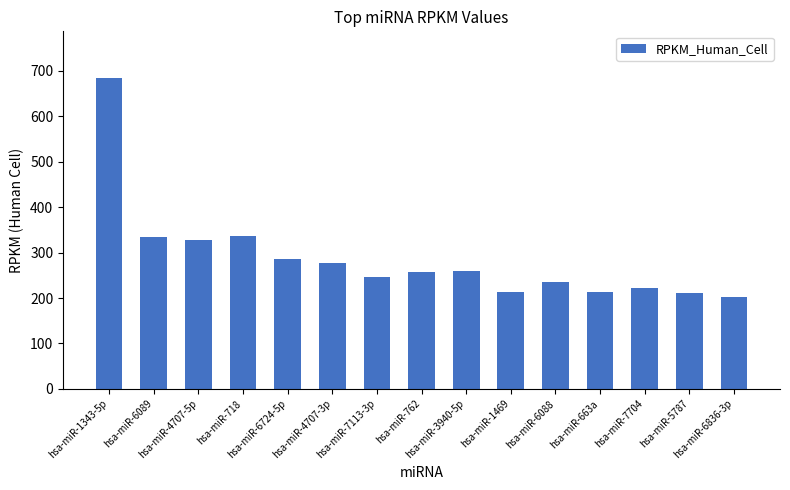

What is the label of the 10th bar from the right?

hsa-miR-4707-3p